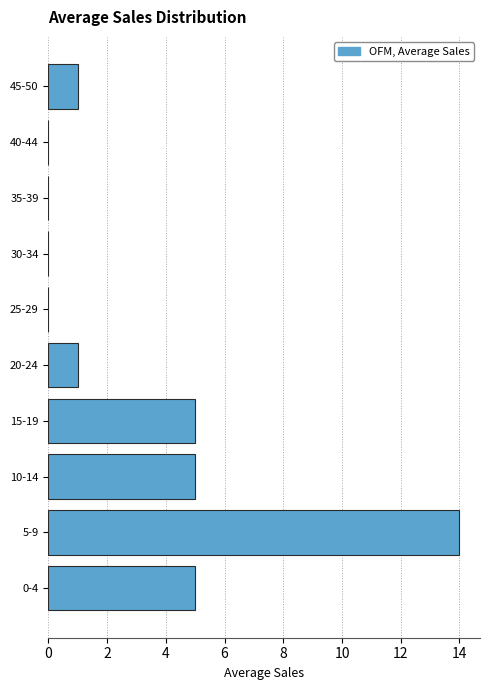

Reading bottom to top, list all the values displayed in this chart.

0-4=5	5-9=14	10-14=5	15-19=5	20-24=1	25-29=0	30-34=0	35-39=0	40-44=0	45-50=1